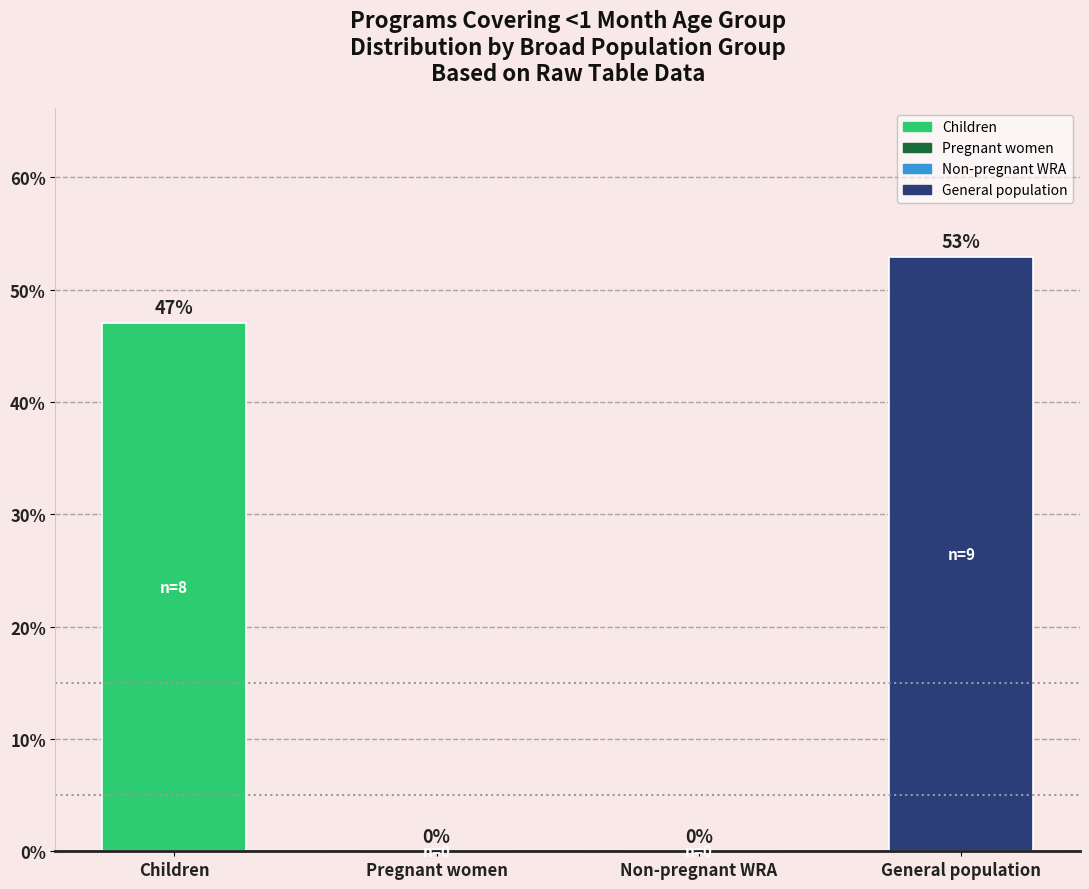

The value at Non-pregnant WRA is 16.2. True or false?

False